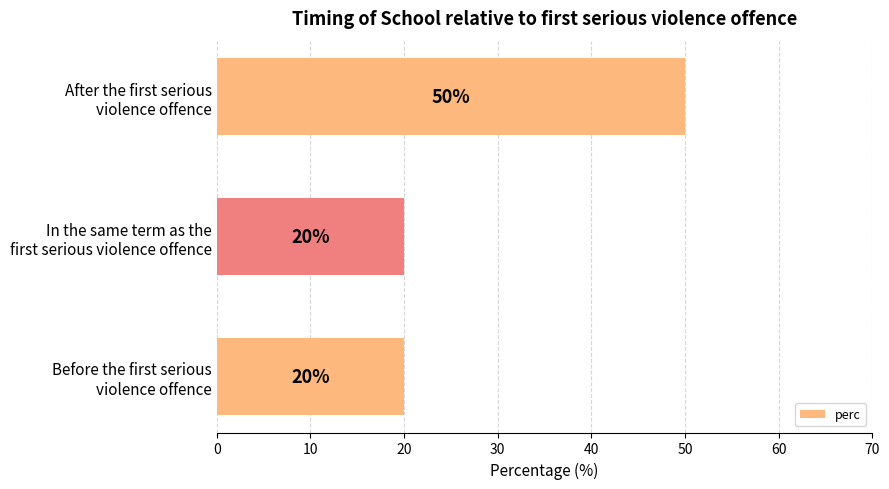

Reading bottom to top, transcribe all the data shown in this chart.

20	20	50